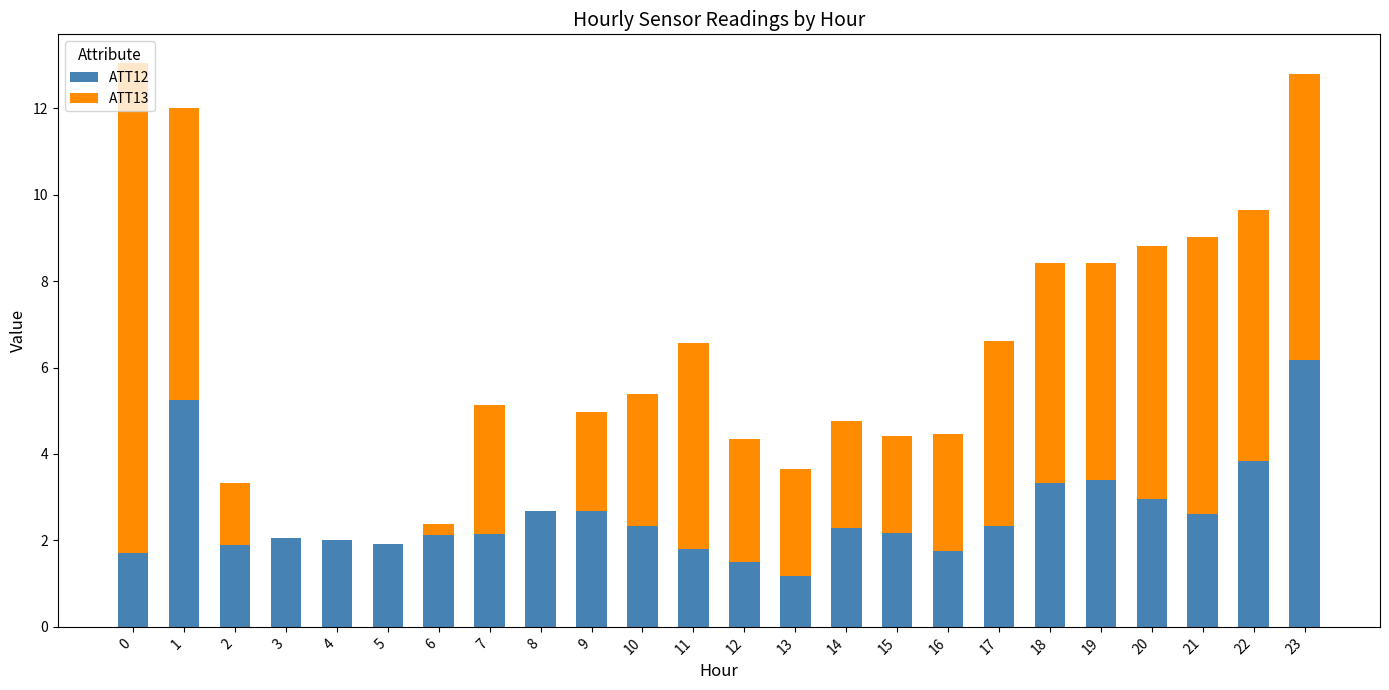

What is the sum of the ATT12 values at 9 and 22?

6.5